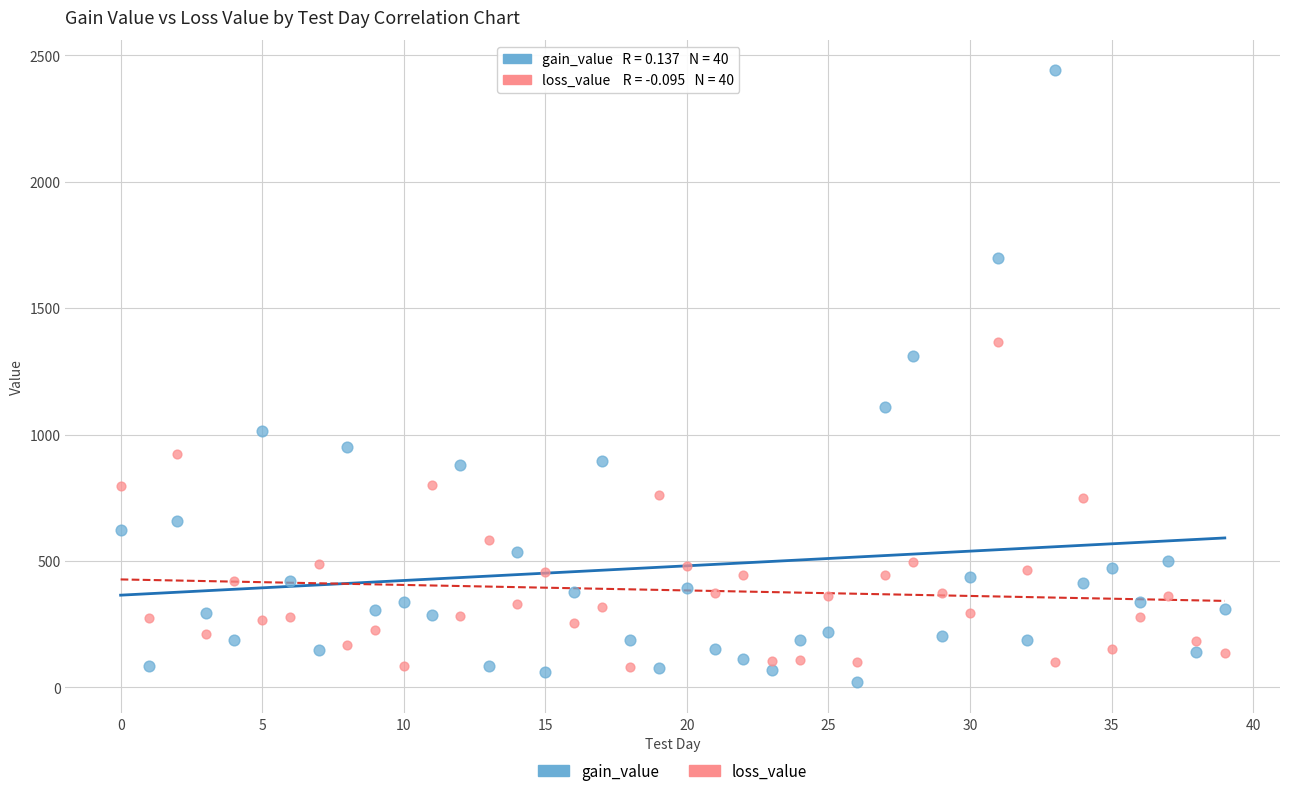

In the gain_value series, what Y value is closest to 1230?

1311.6